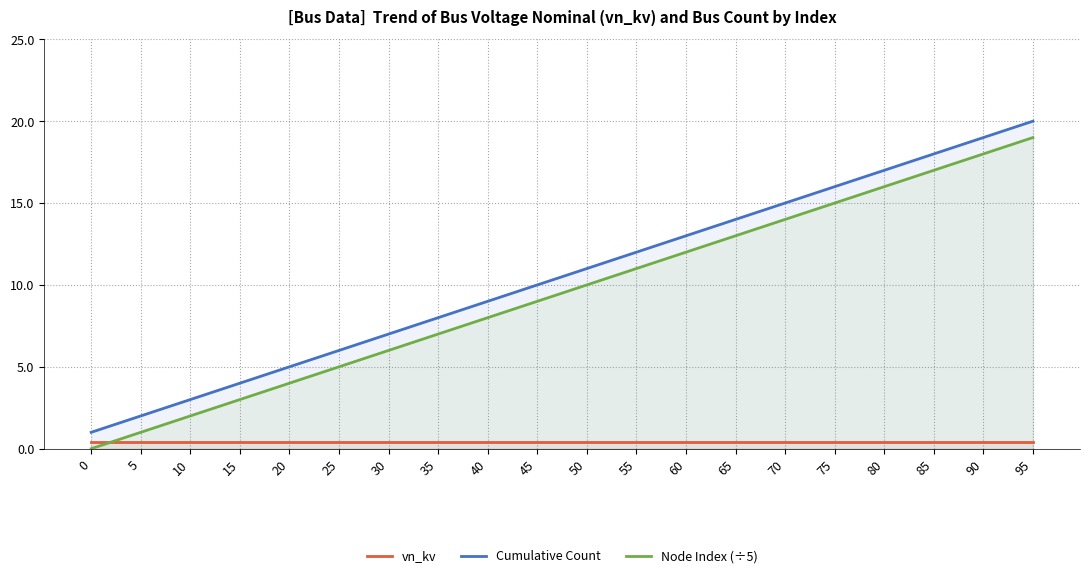

Reading left to right, what are all the values shown in this chart?

vn_kv: 0=0.4	5=0.4	10=0.4	15=0.4	20=0.4	25=0.4	30=0.4	35=0.4	40=0.4	45=0.4	50=0.4	55=0.4	60=0.4	65=0.4	70=0.4	75=0.4	80=0.4	85=0.4	90=0.4	95=0.4
Cumulative Count: 0=1.0	5=2.0	10=3.0	15=4.0	20=5.0	25=6.0	30=7.0	35=8.0	40=9.0	45=10.0	50=11.0	55=12.0	60=13.0	65=14.0	70=15.0	75=16.0	80=17.0	85=18.0	90=19.0	95=20.0
Node Index (÷5): 0=0.0	5=1.0	10=2.0	15=3.0	20=4.0	25=5.0	30=6.0	35=7.0	40=8.0	45=9.0	50=10.0	55=11.0	60=12.0	65=13.0	70=14.0	75=15.0	80=16.0	85=17.0	90=18.0	95=19.0